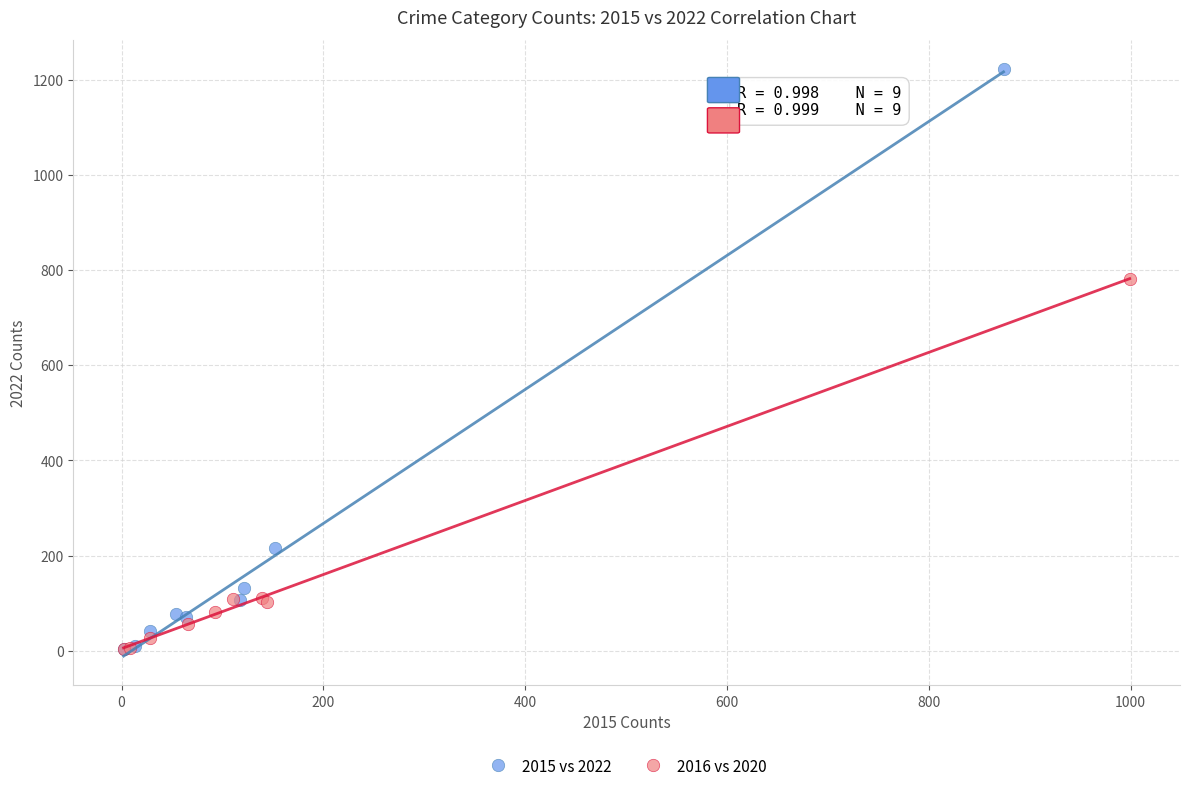

Which series contains the highest Y value?

2015 vs 2022